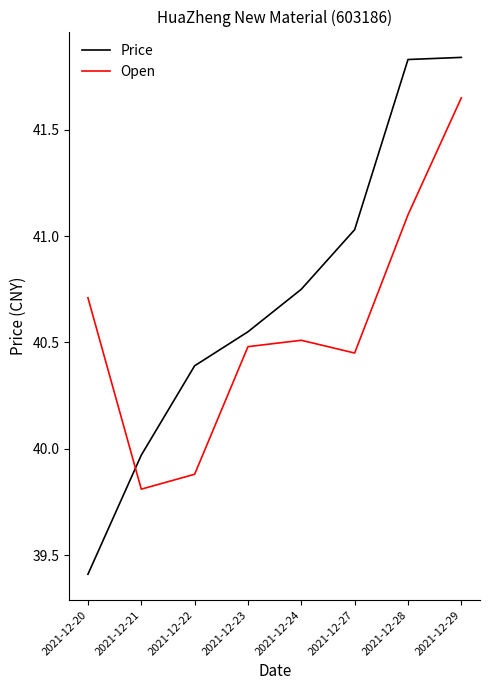

What is the difference between the maximum and second lowest values in the Open series?

1.8